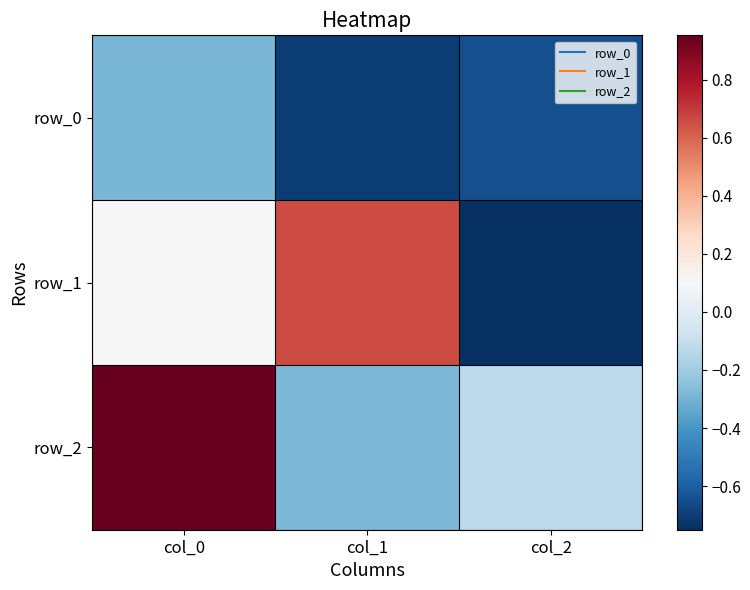

Which has a higher value, col_0 or col_1?

col_0